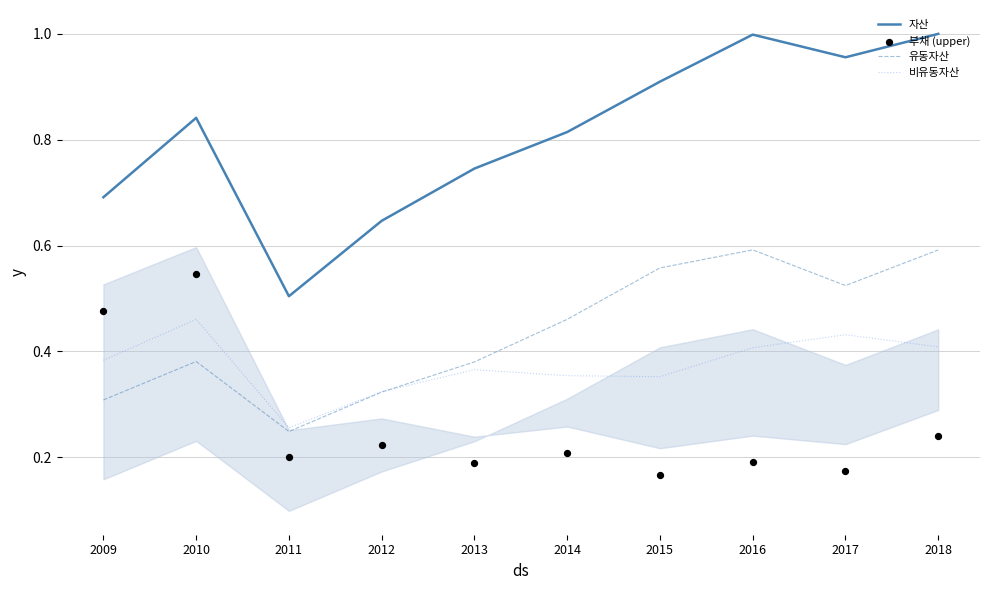

Which series has the largest Y range (max minus min)?

자산